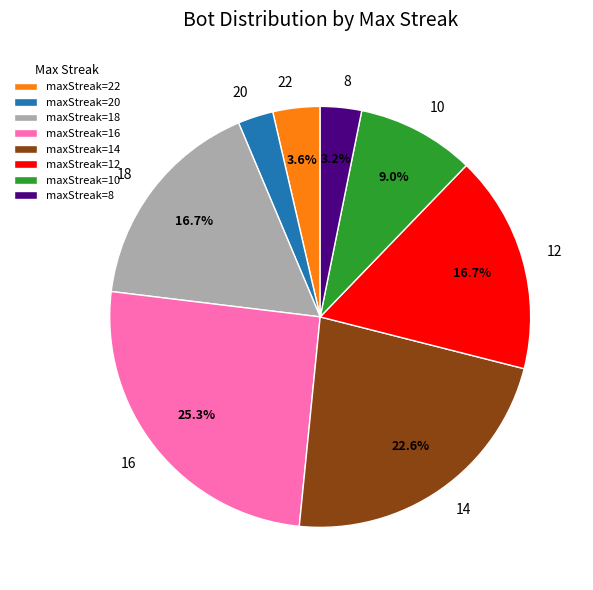

True or false: 20 accounts for 14% of the total.

False